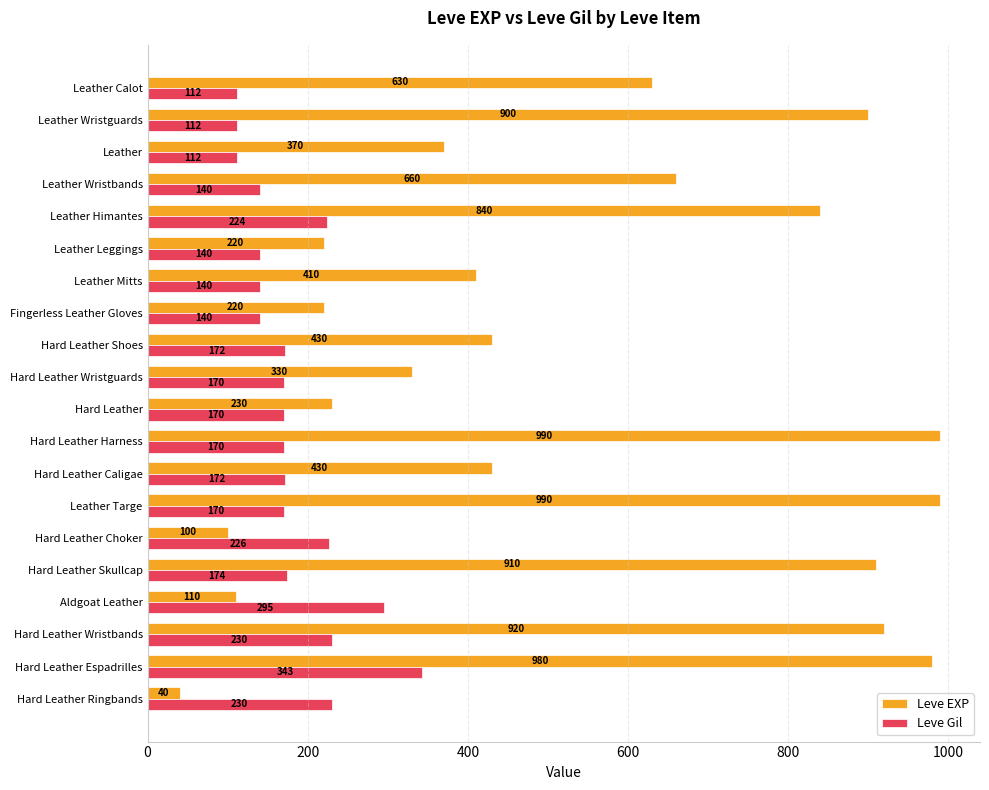

What is the sum of the Leve Gil values at Leather Wristguards and Hard Leather?

282